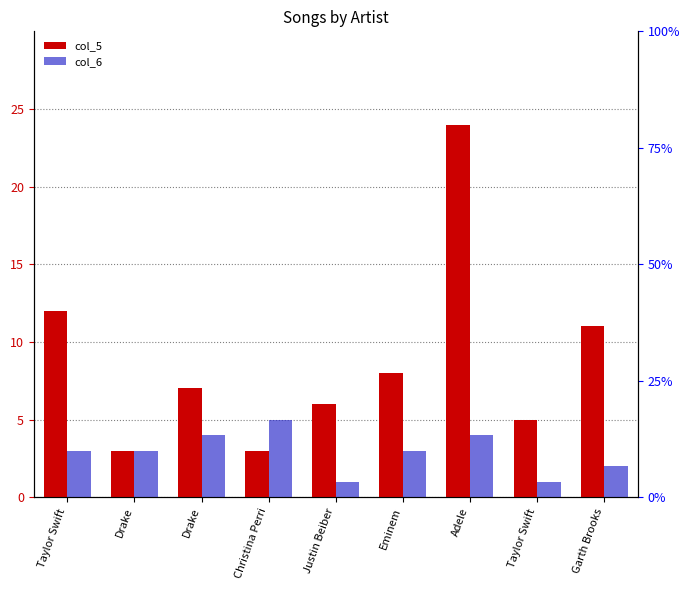

Reading right to left, extract all data points from this chart.

col_5: Garth Brooks=11	Taylor Swift=5	Adele=24	Eminem=8	Justin Beiber=6	Christina Perri=3	Drake=7	Drake=3	Taylor Swift=12
col_6: Garth Brooks=2	Taylor Swift=1	Adele=4	Eminem=3	Justin Beiber=1	Christina Perri=5	Drake=4	Drake=3	Taylor Swift=3